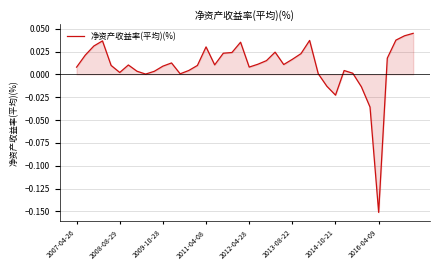

How many lines are shown in the chart?

1